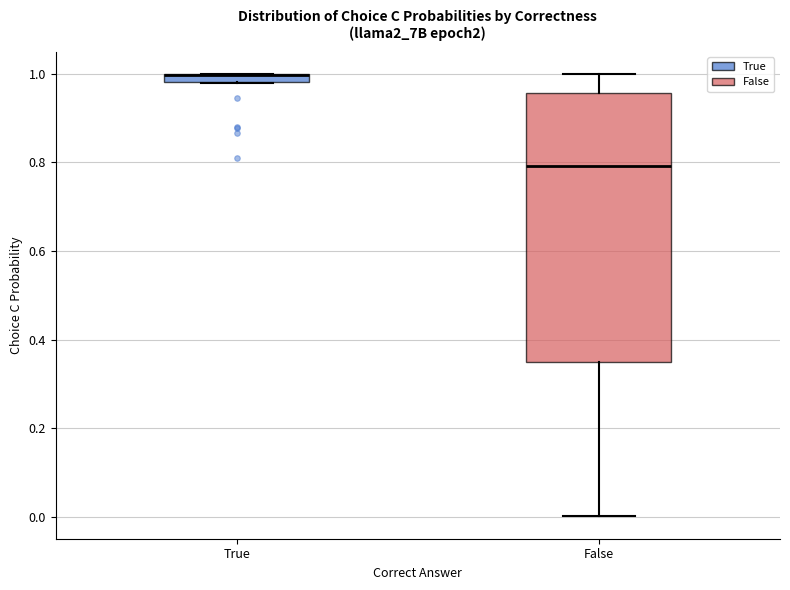

Where does the lower whisker of the box for False end on the y-axis? The values are not printed on the chart, so give them approximately, as read against the axis.

0.00